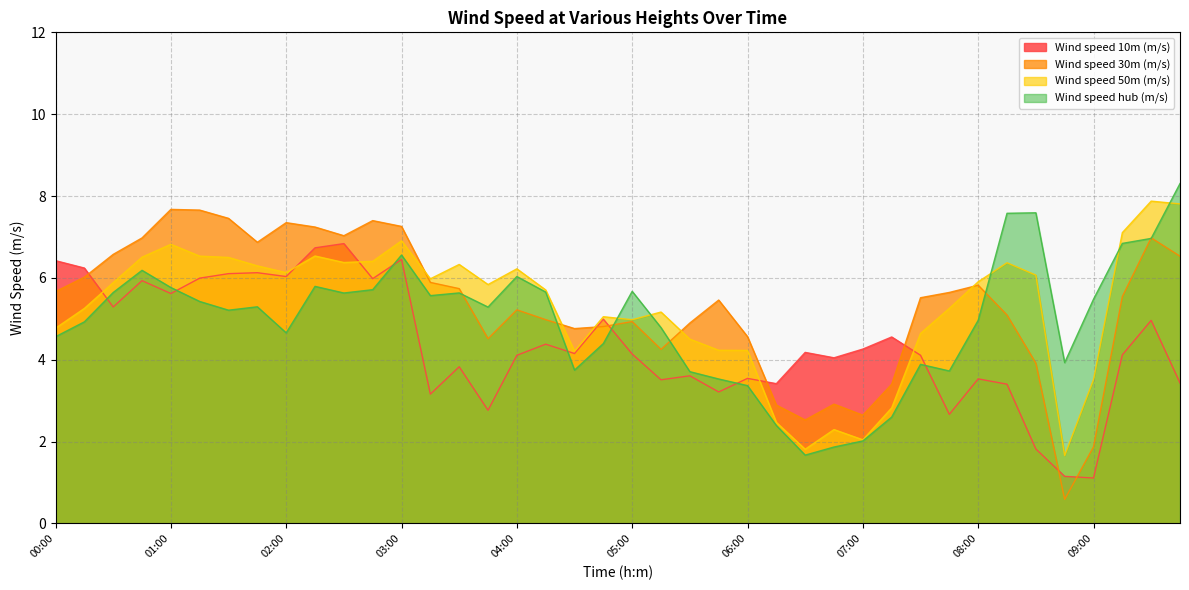

Between 03:30 and 06:30, which series saw the biggest shift?

Wind speed 50m (m/s)